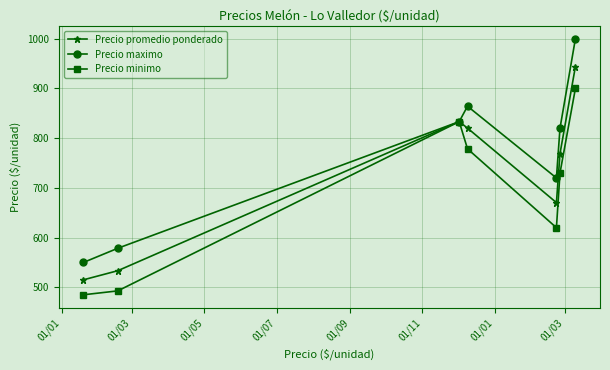

What is the minimum value shown in the chart?

485.0